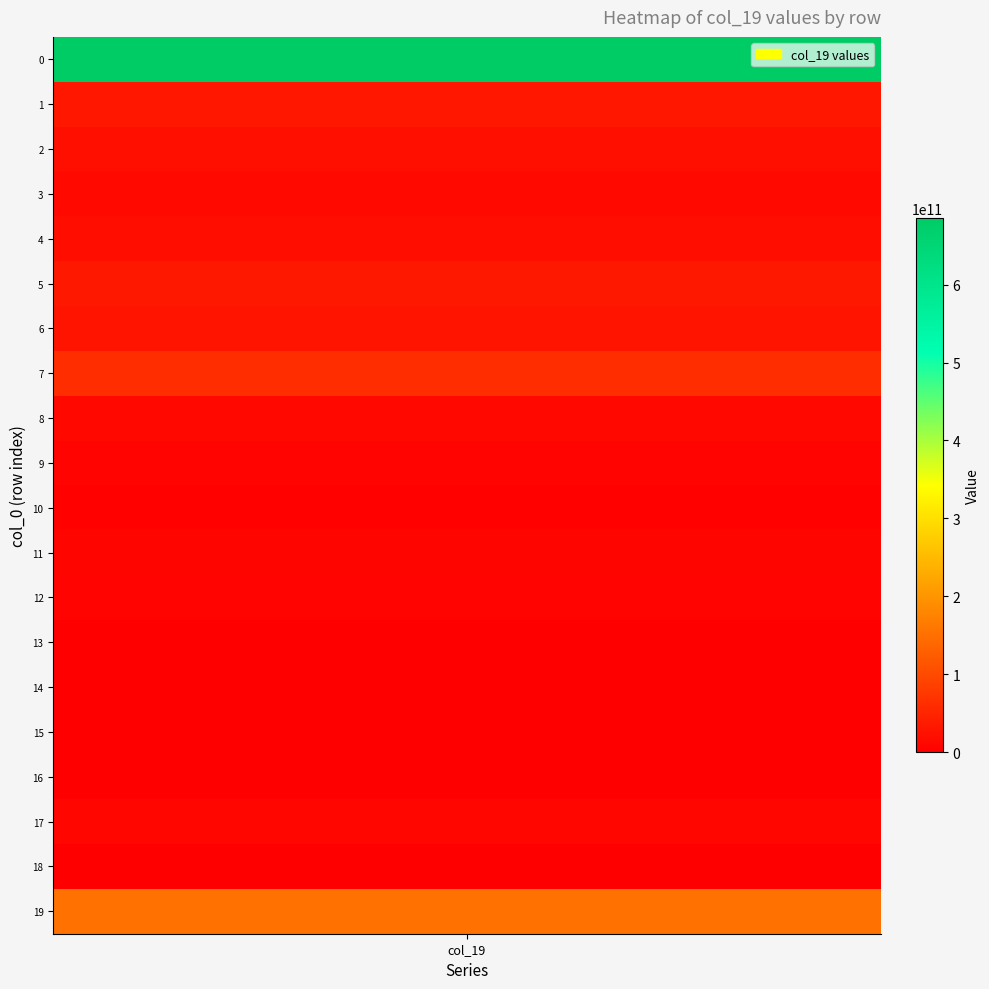

Reading left to right, transcribe all the data shown in this chart.

0=684993515306	1=32576976422	2=22180022967	3=13912005147	4=21214143098	5=34606697578	6=29356146910	7=61933536437	8=12741414093	9=7716885055	10=4568513914	11=8618639779	12=7385193408	13=2254892982	14=0	15=1454039313	16=0	17=11012474668	18=2563162354	19=152718929368